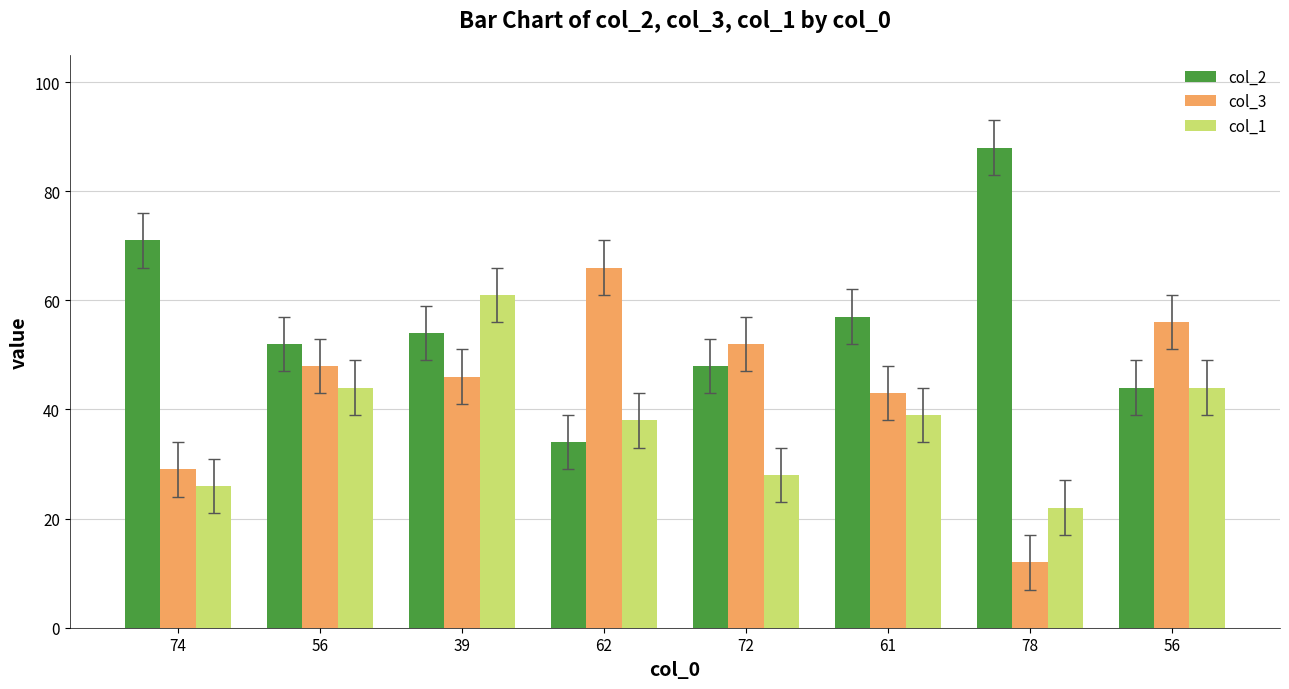

Which label corresponds to the smallest value in the chart?

78